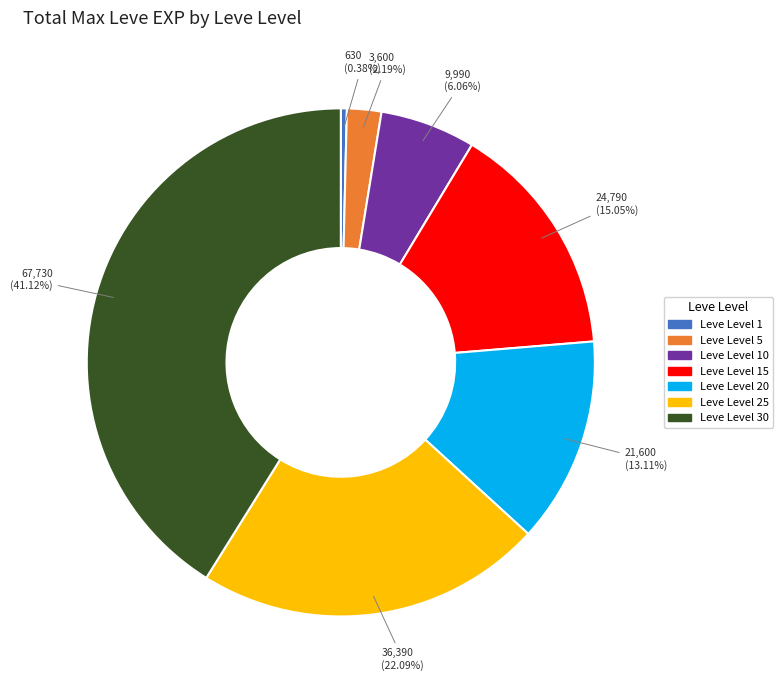

How many segments does this pie chart have?

7